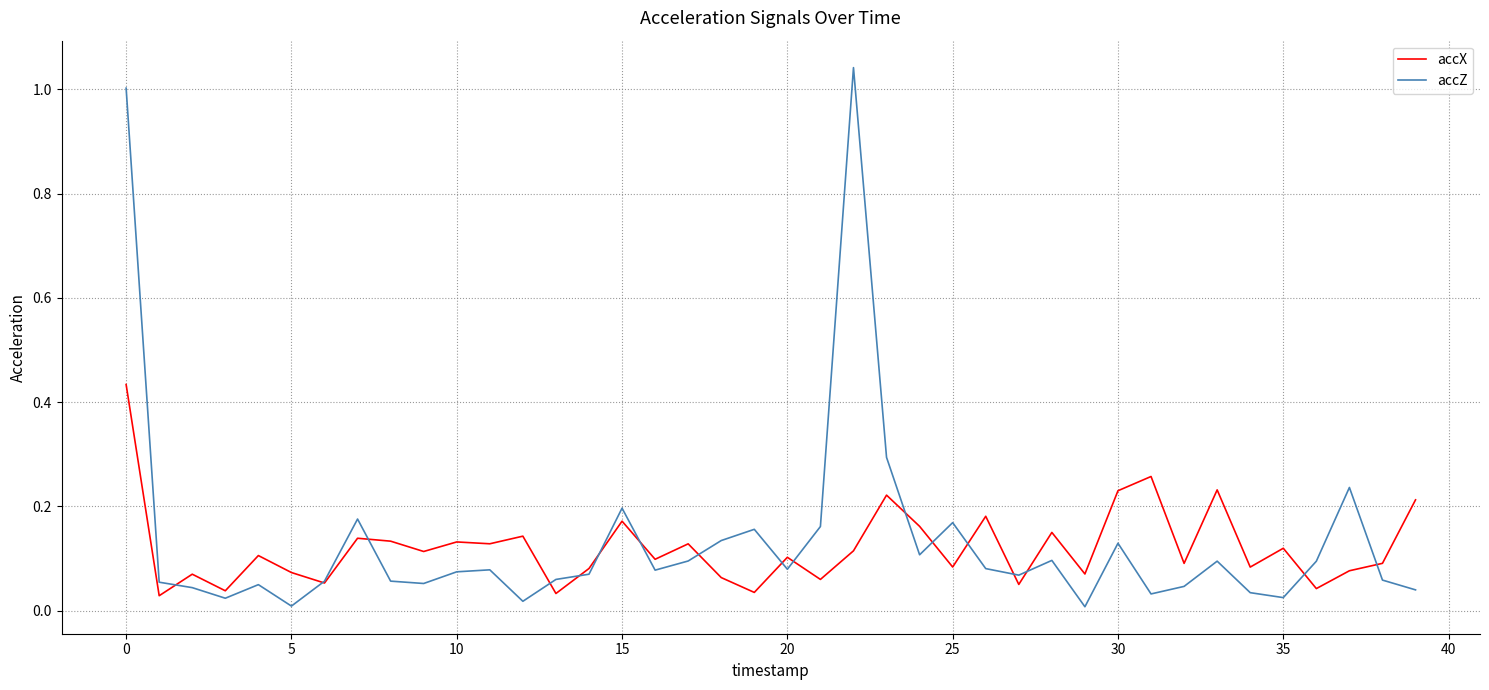

Rank the series by their maximum value, from lowest to highest.

accX, accZ